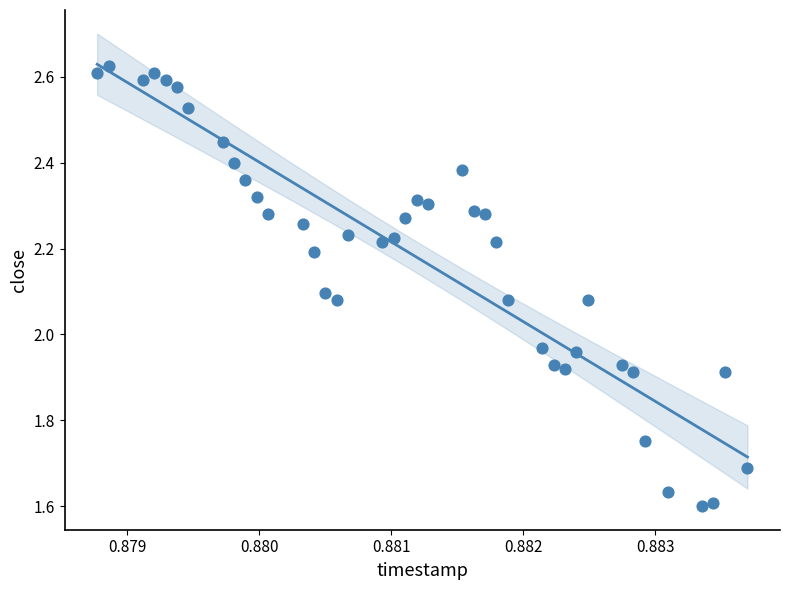

What is the range of Y values (max minus min)?

1.0